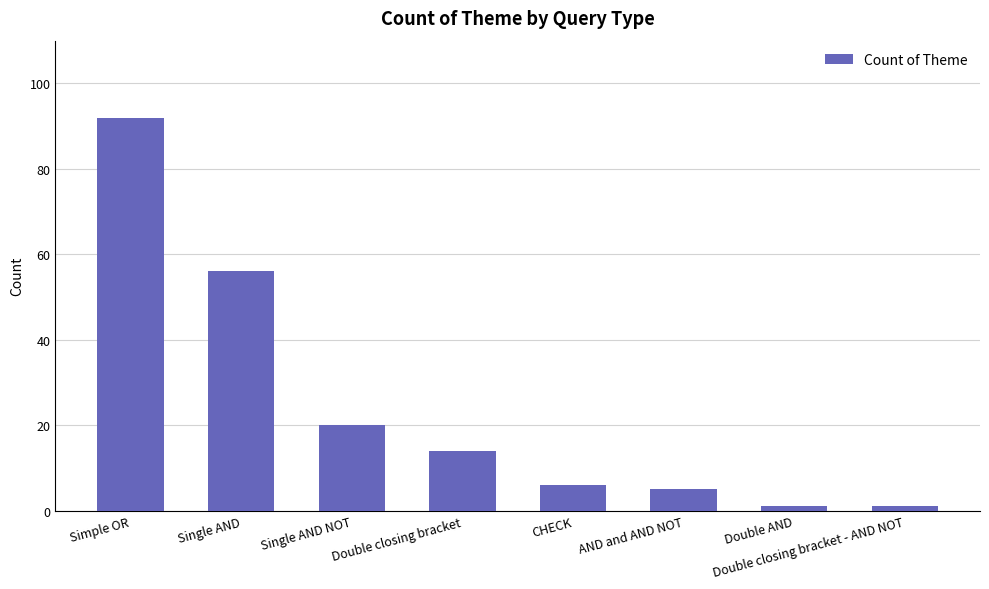

What is the smallest value displayed?

1